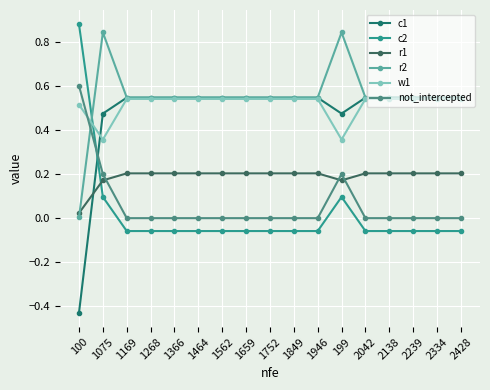

Does the chart have visible grid lines?

Yes